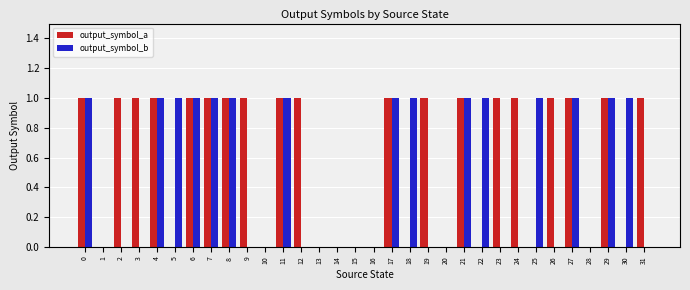

Is it true that output_symbol_b equals 0 at 20?

True